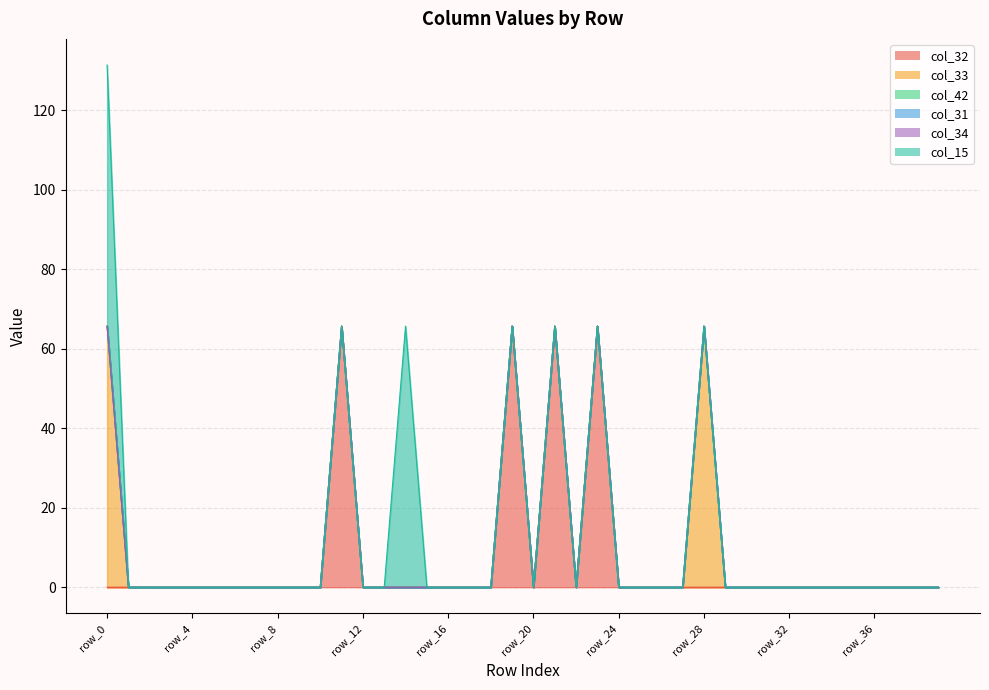

How many data points in col_31 are above 0?

9